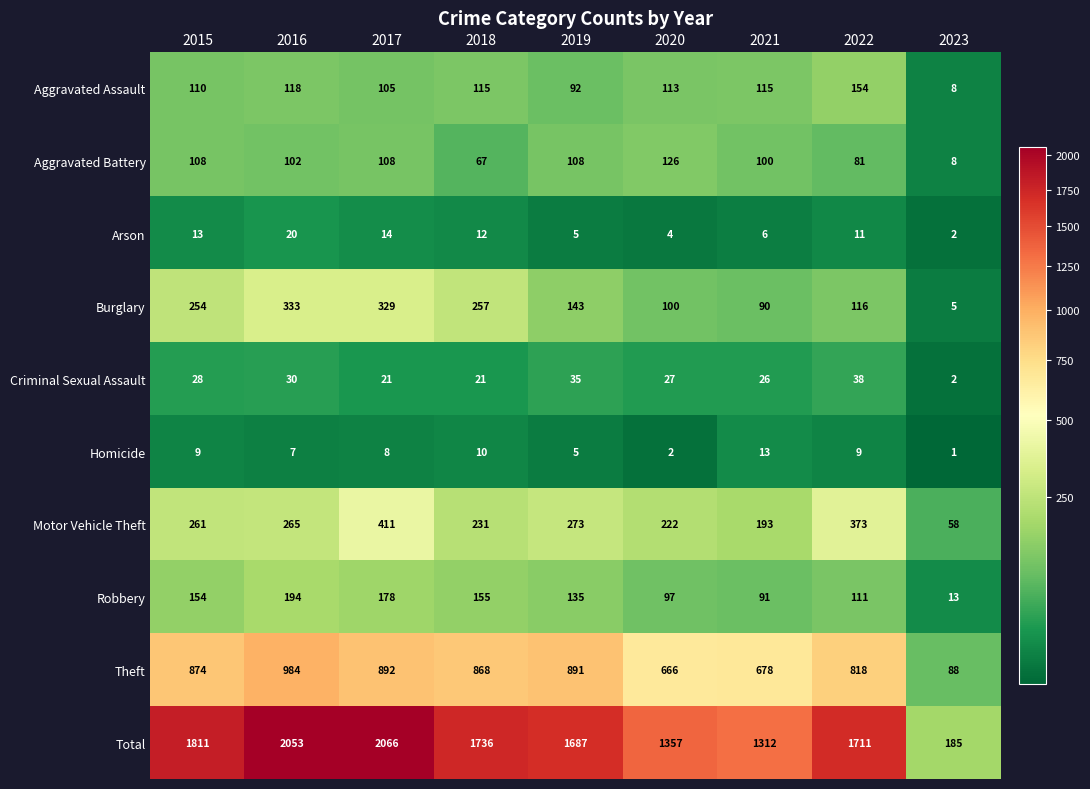

What is the smallest value displayed?

1